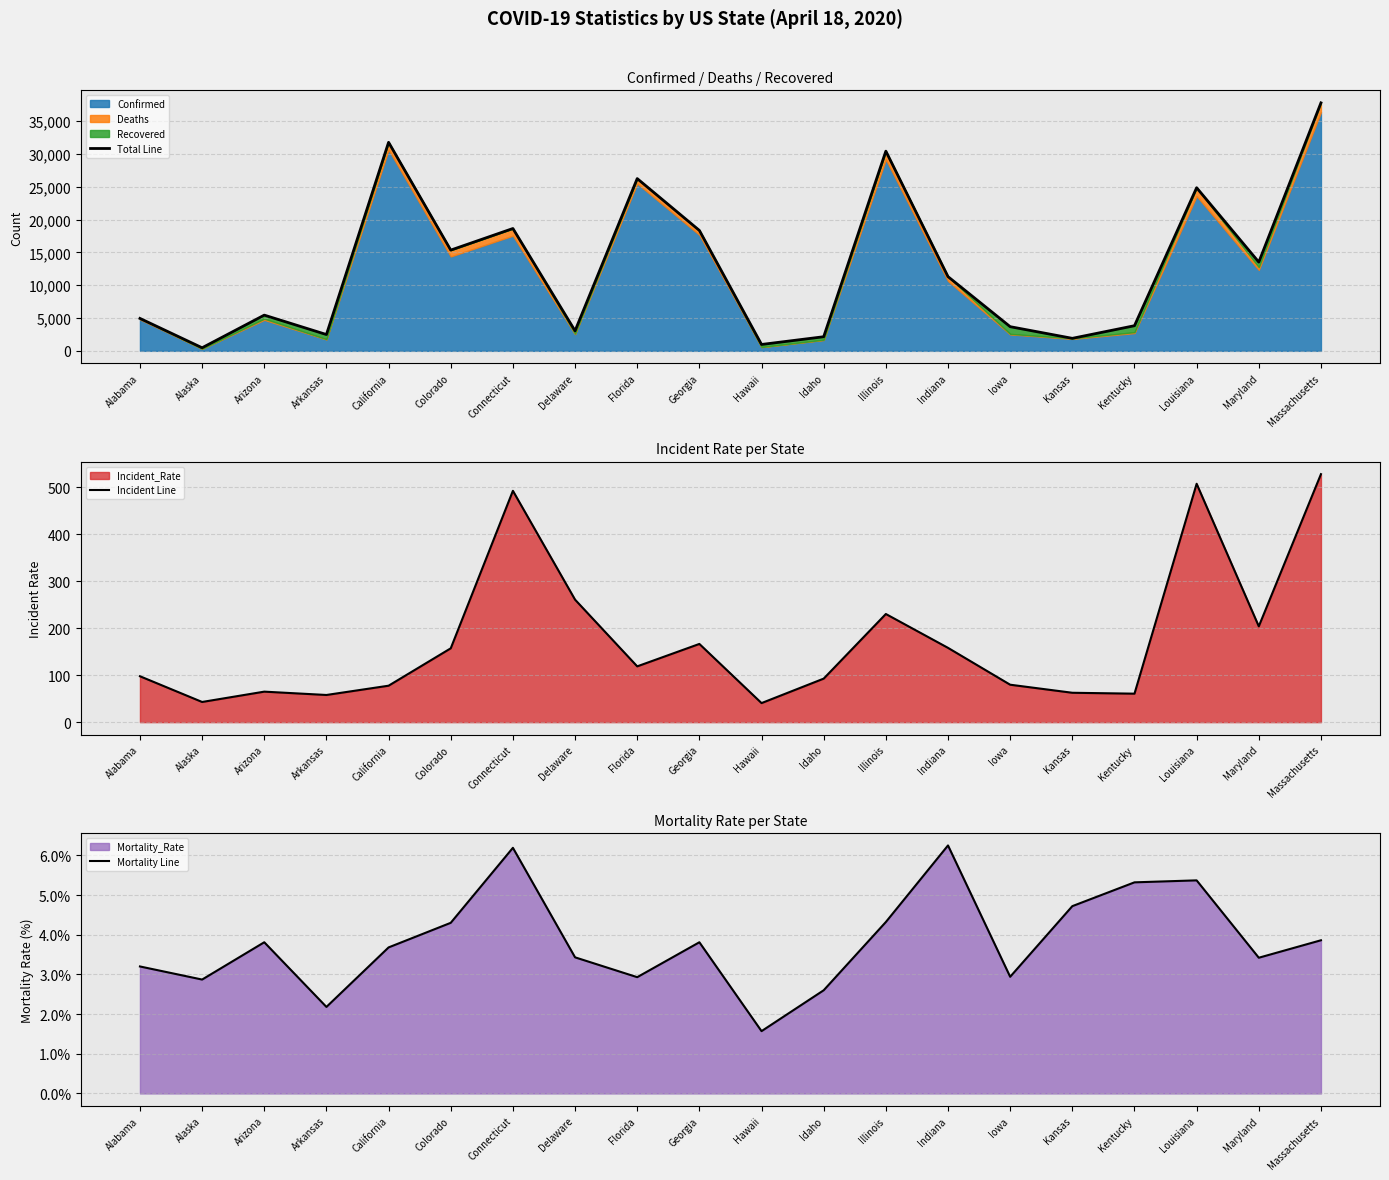

What is the spread (max minus min) of values at Maryland?

13514.6